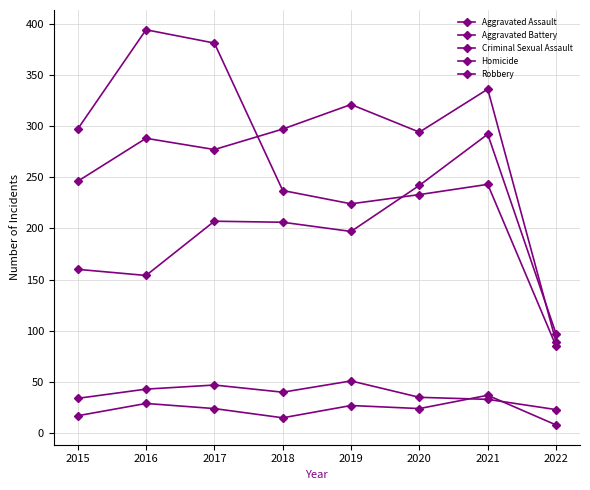

Does the chart have visible grid lines?

Yes